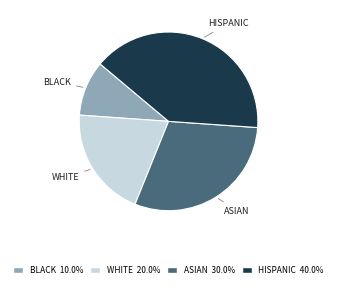

Count the number of slices in the pie.

4